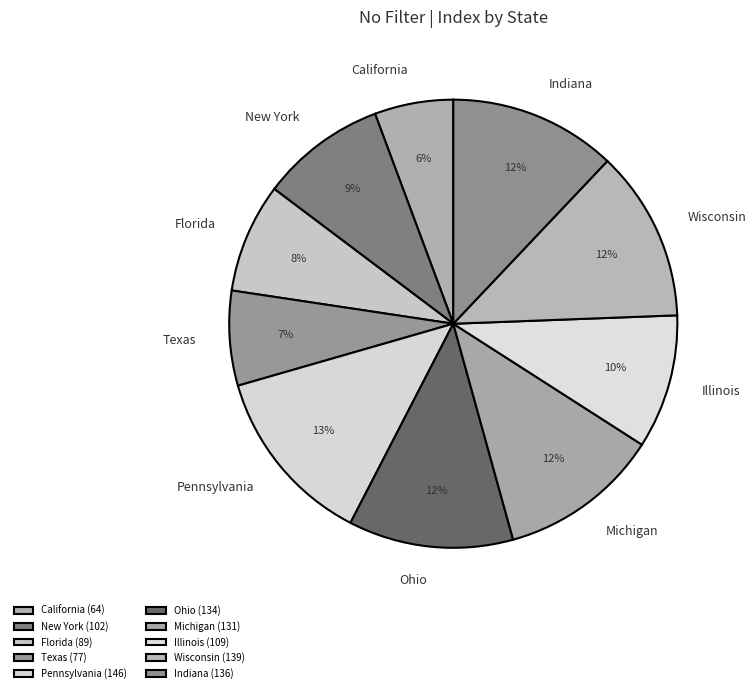

How many segments does this pie chart have?

10